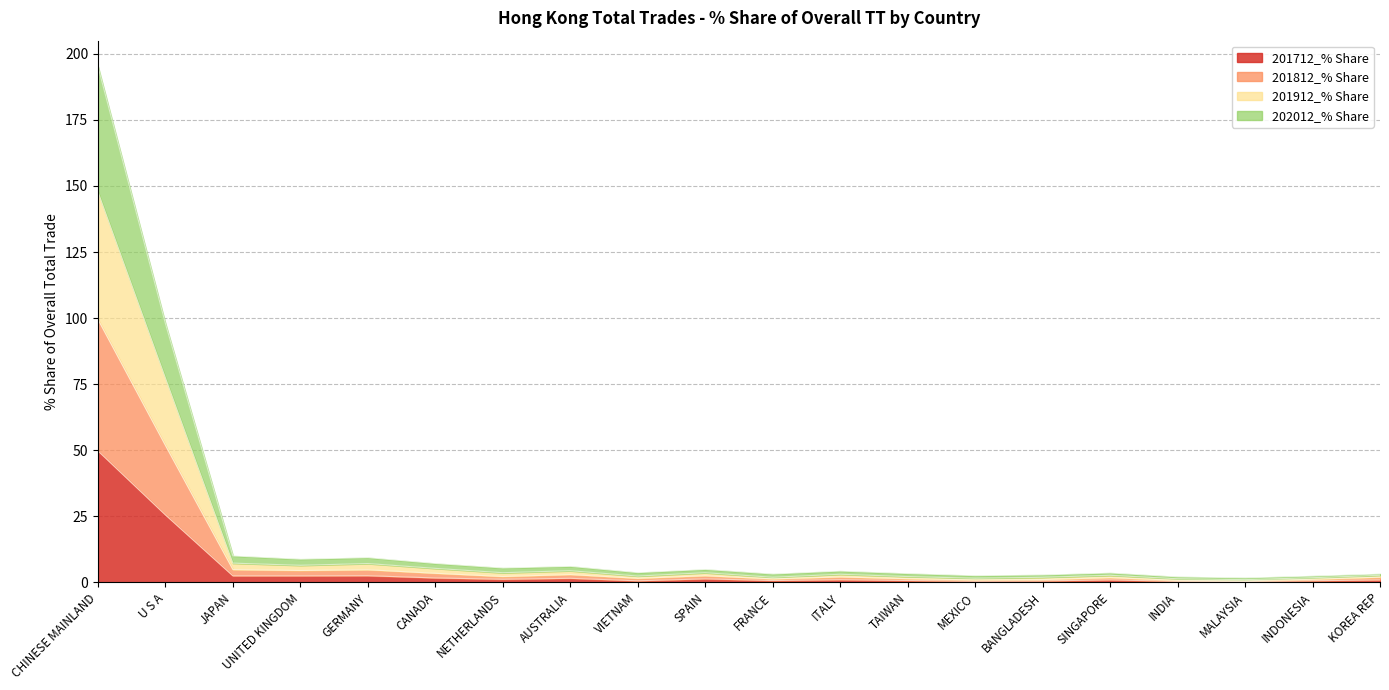

What are all the series names shown in the legend?

201712_% Share, 201812_% Share, 201912_% Share, 202012_% Share